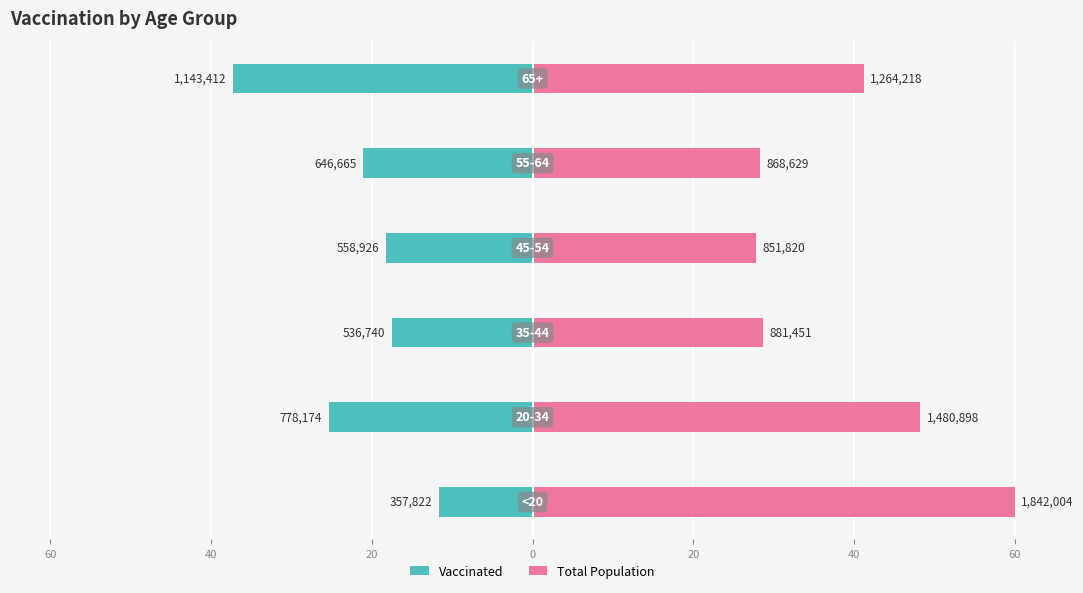

Reading left to right, extract all data points from this chart.

vaccinated: -11.7	-25.3	-17.5	-18.2	-21.1	-37.2
total_pop: 60.0	48.2	28.7	27.7	28.3	41.2